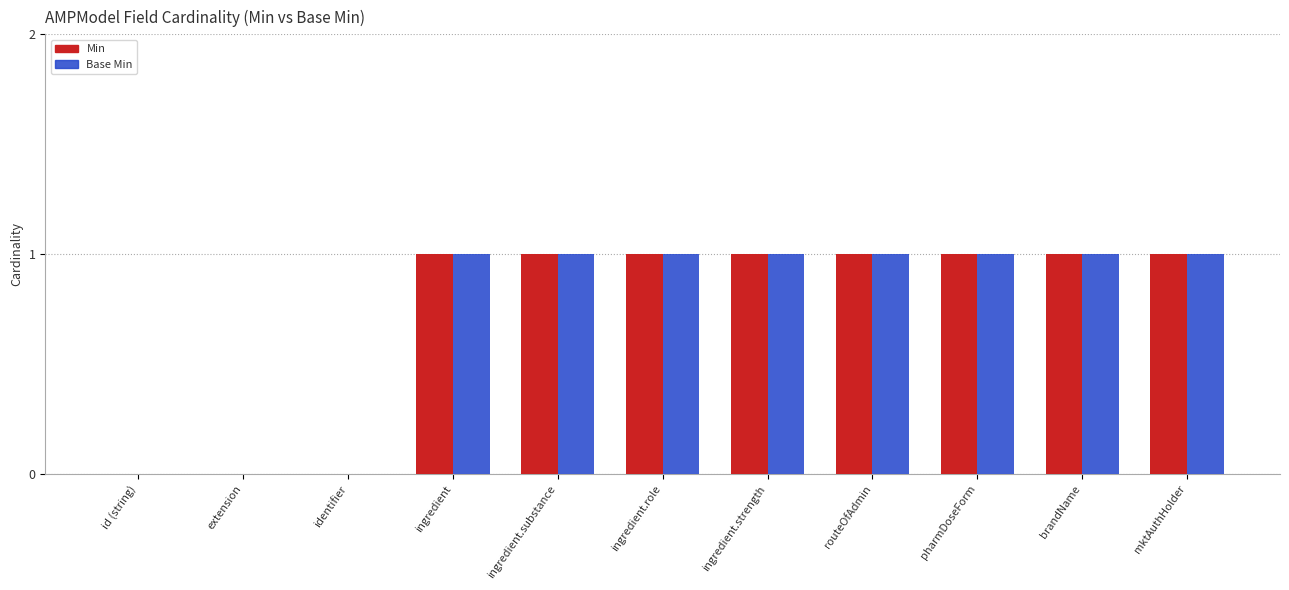

Is it true that Min equals 1 at ingredient.role?

True